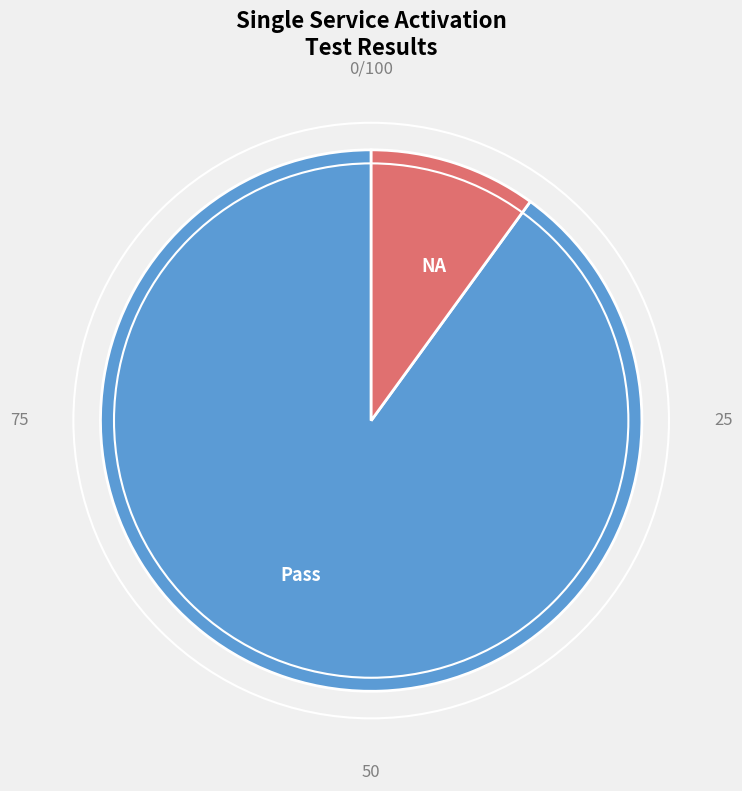

Is there any slice that represents more than half of the pie?

Yes